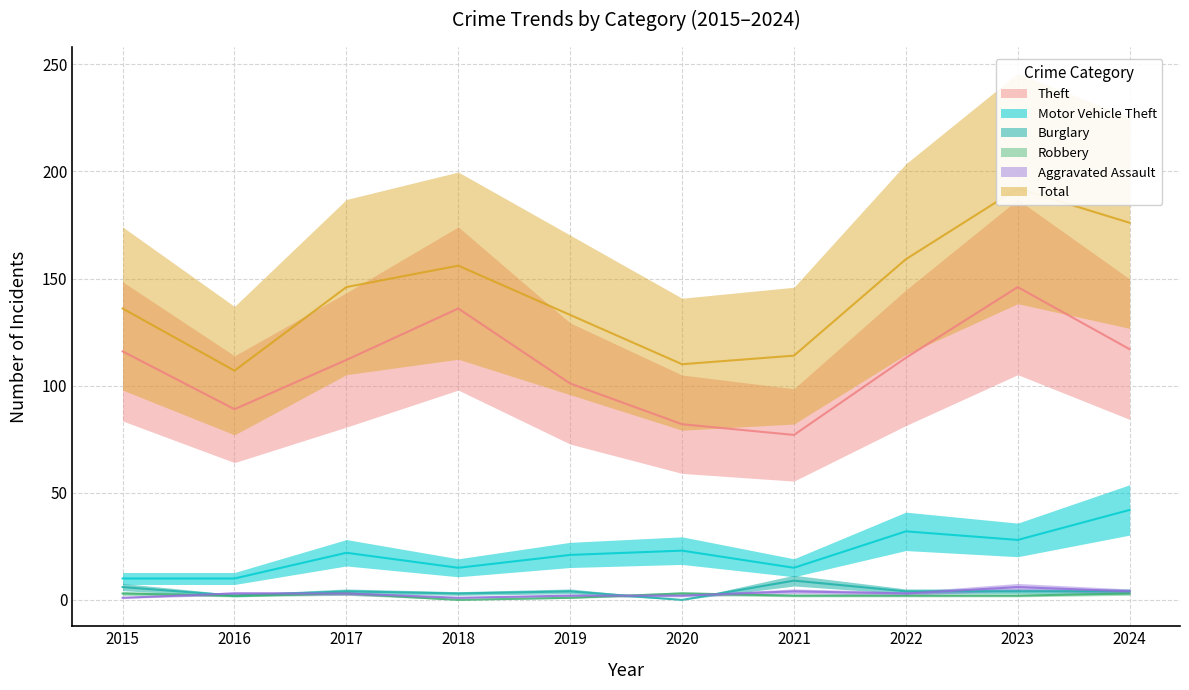

What is the maximum value for Total?

192